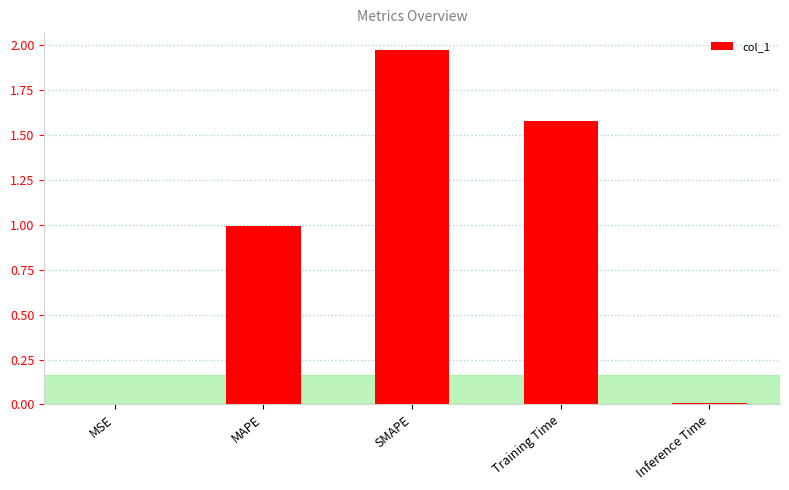

What is the change in value from SMAPE to Training Time?

-0.4